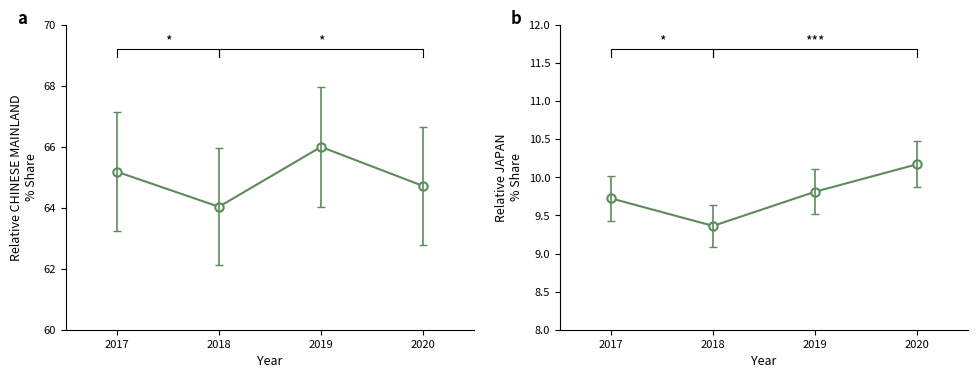

Is it true that CHINESE MAINLAND equals 95.6 at 2019?

False